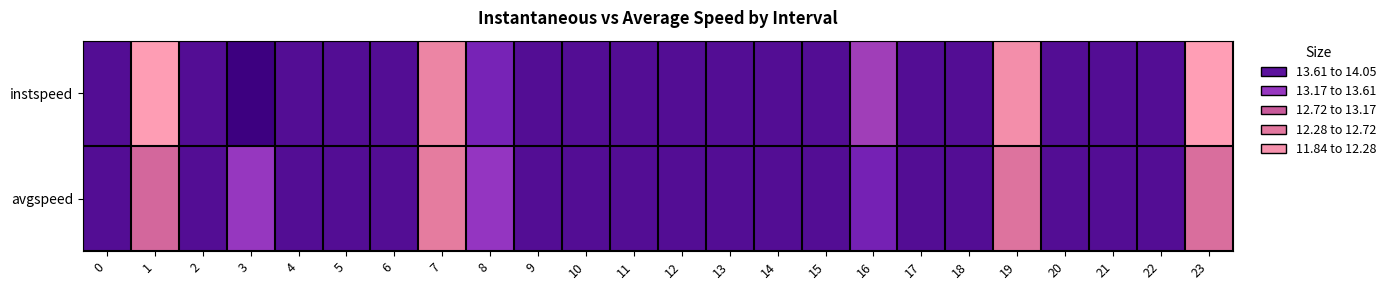

Which has a higher value, 11 or 18?

11